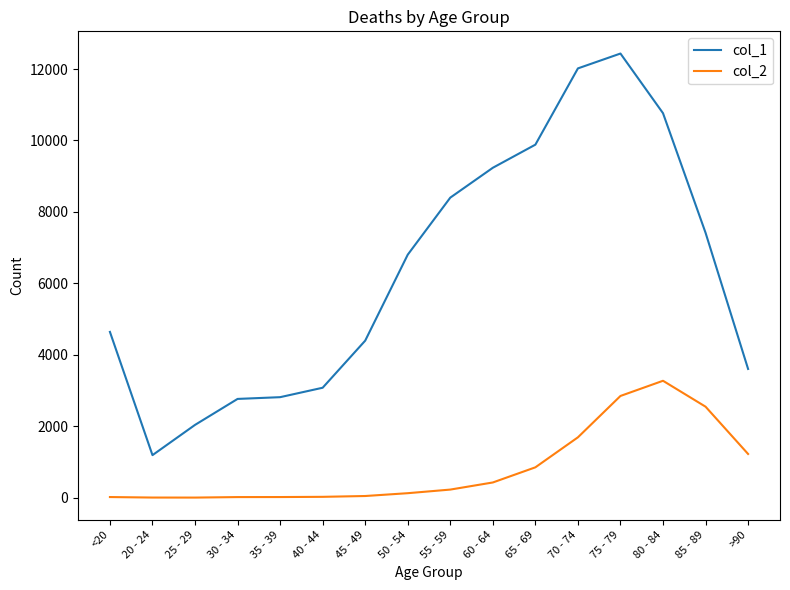

True or false: col_1 and col_2 cross at least once.

False